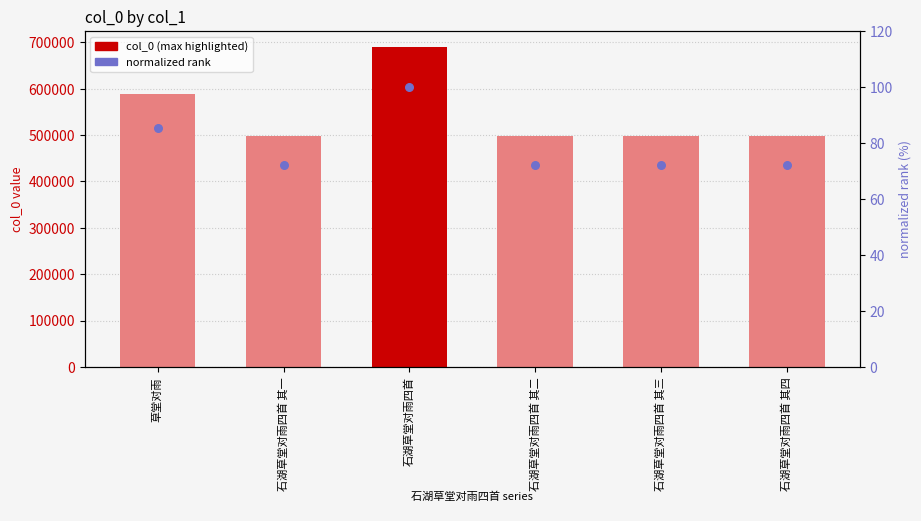

Which series contains the highest Y value?

col_0